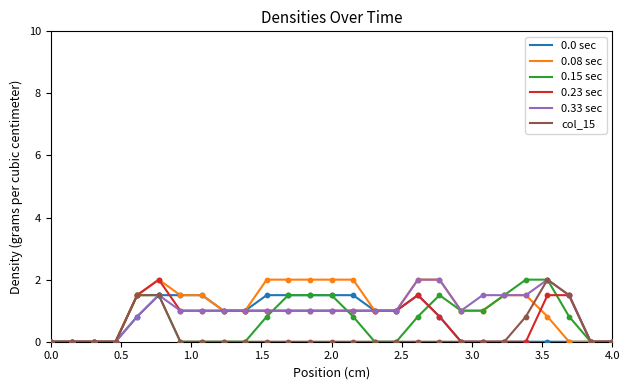

Which series has the largest total across all categories?

0.08 sec